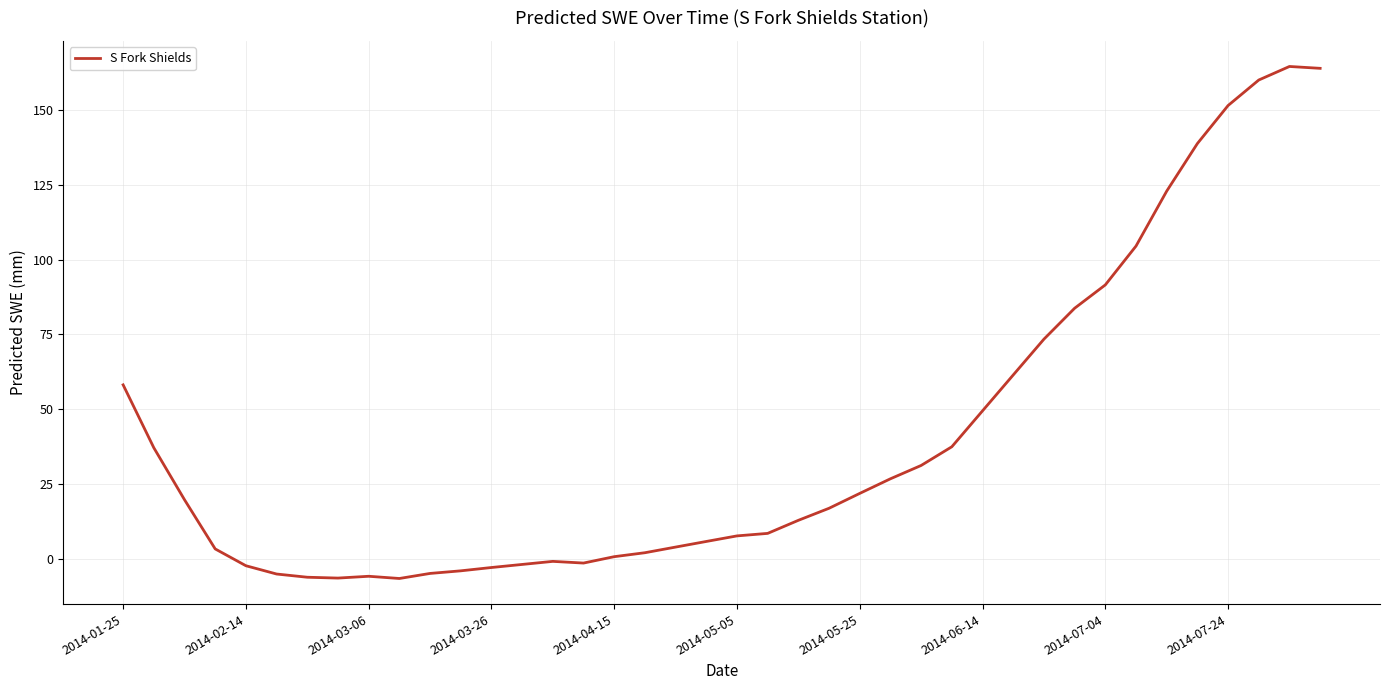

What is the smallest value displayed?

-6.5